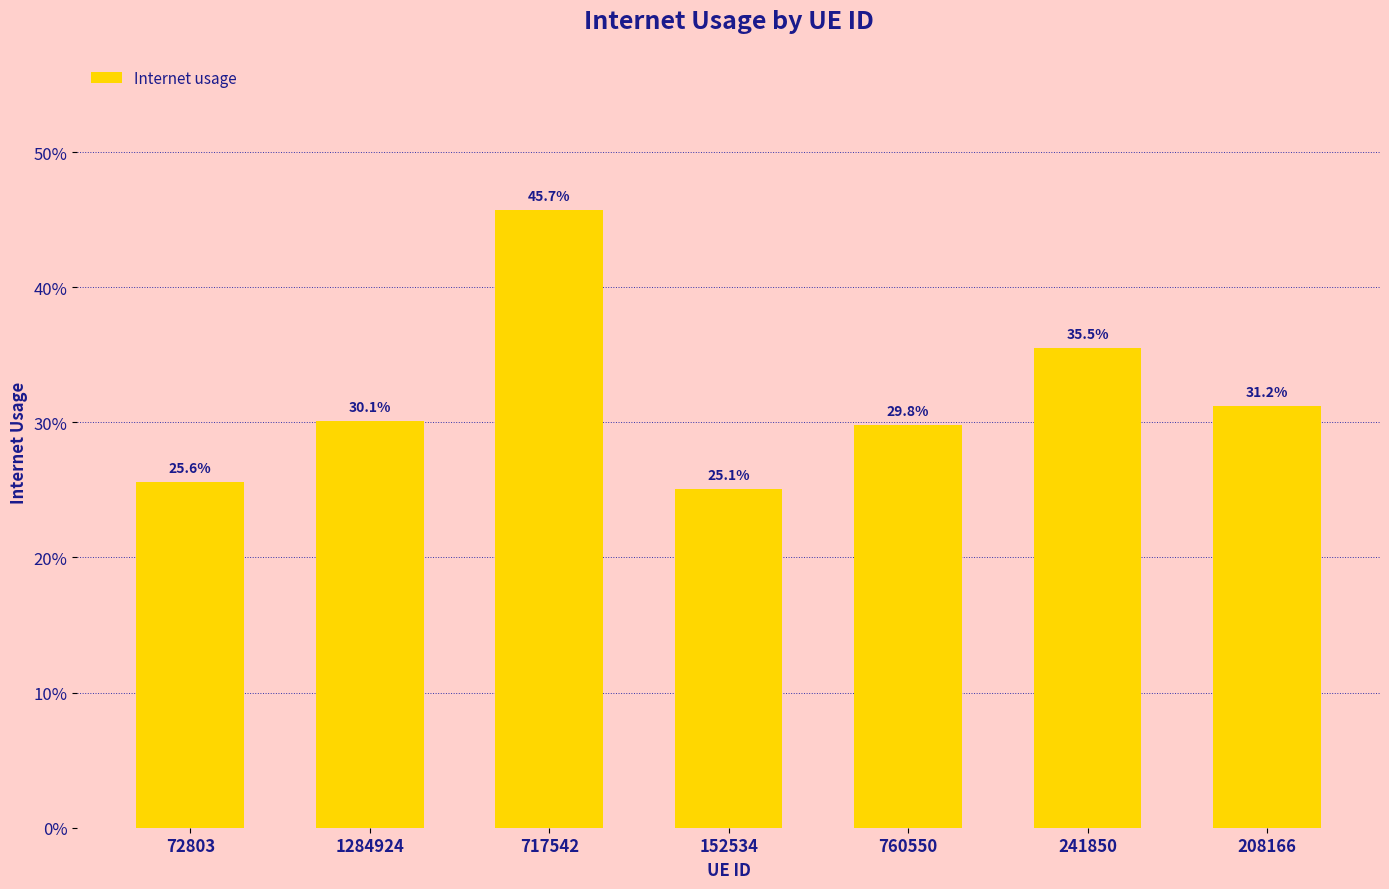

Reading left to right, list all the values displayed in this chart.

0.3	0.3	0.5	0.3	0.3	0.4	0.3